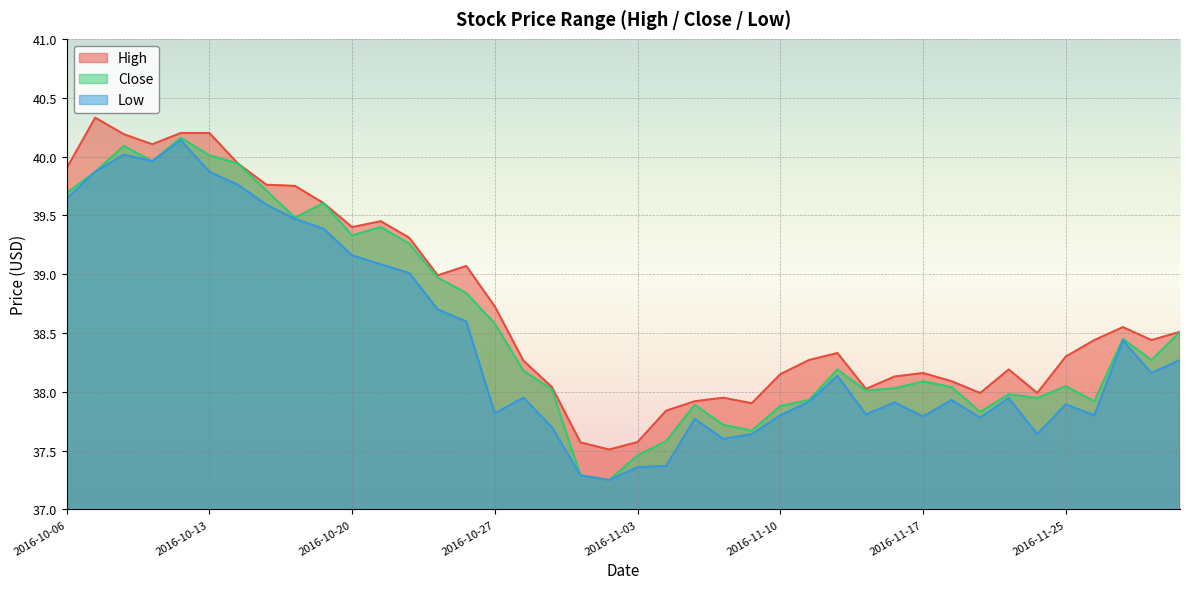

In Close, how many points are lower than both neighbors (excluding endpoints)?

10